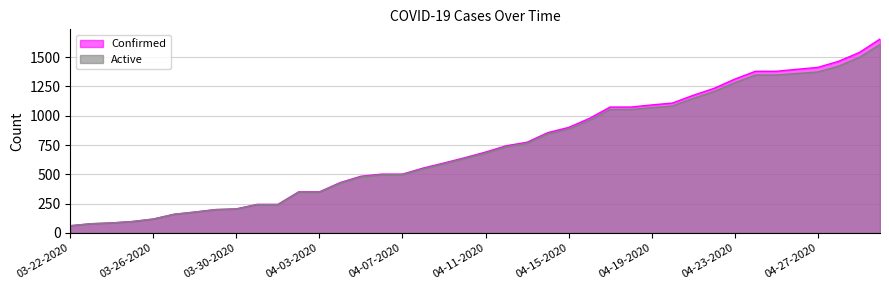

What is the value of the Active point at the 6th from the left?

159